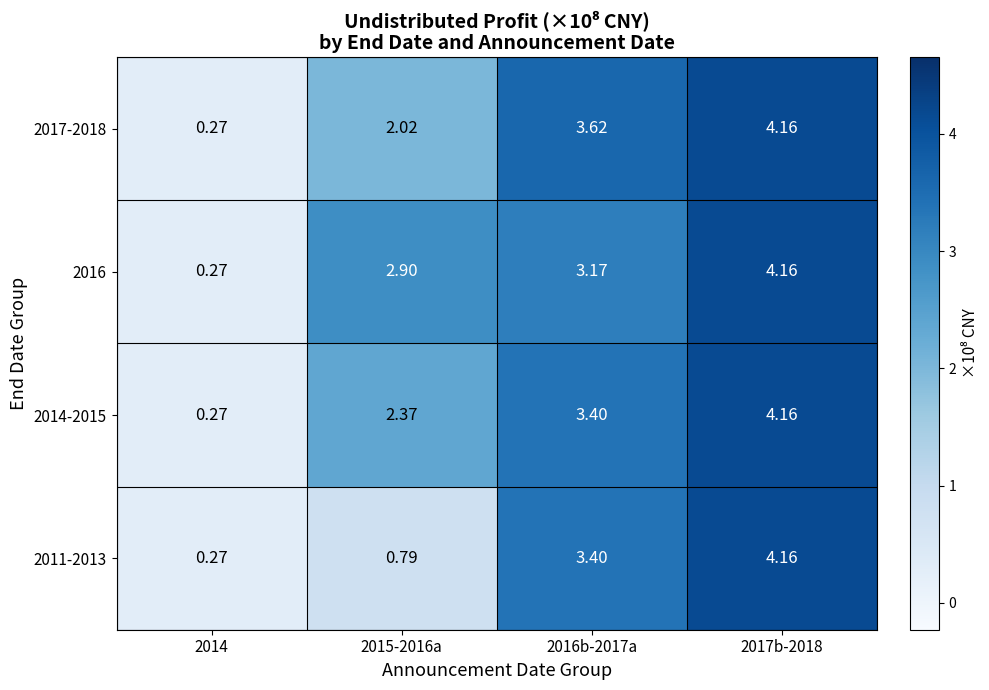

Is the value of 2011-2013 at 2016b-2017a greater than the value of 2014-2015 at 2014?

Yes